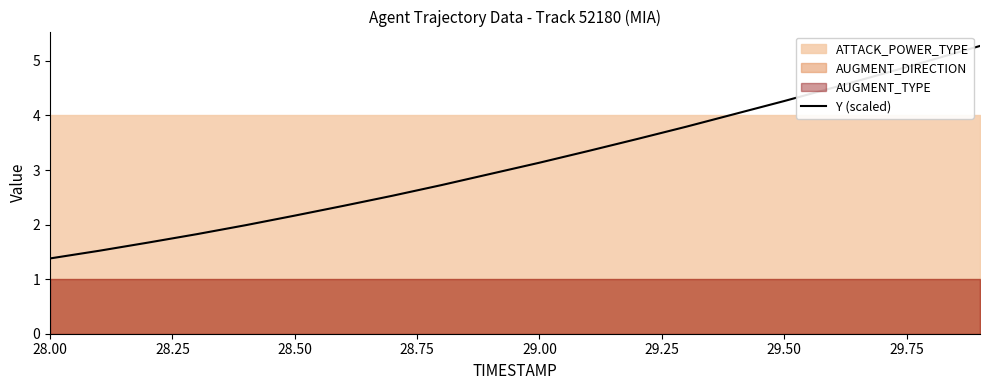

Reading left to right, transcribe all the data shown in this chart.

1.4	1.5	1.7	1.8	2.0	2.2	2.3	2.5	2.7	2.9	3.1	3.3	3.6	3.8	4.0	4.3	4.5	4.8	5.0	5.3